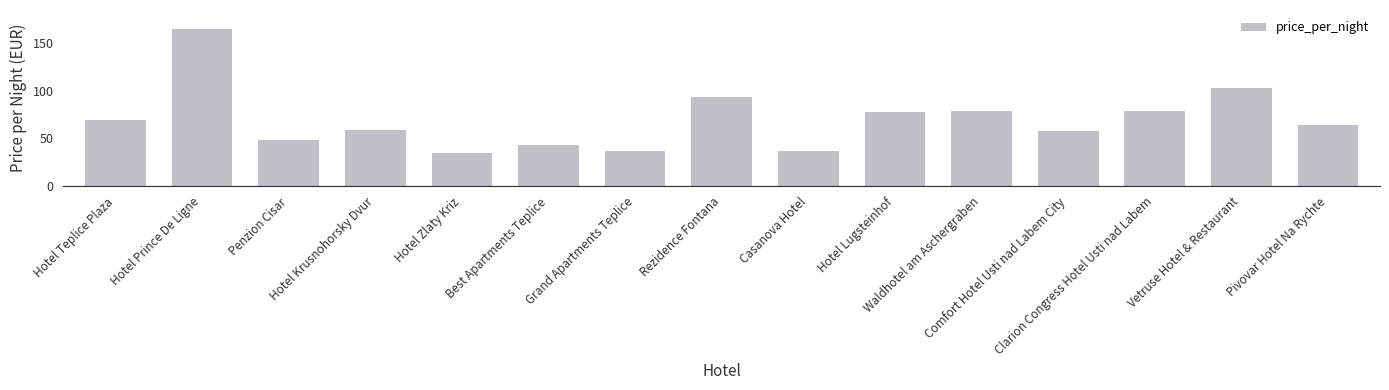

Which label corresponds to the largest value in the chart?

Hotel Prince De Ligne